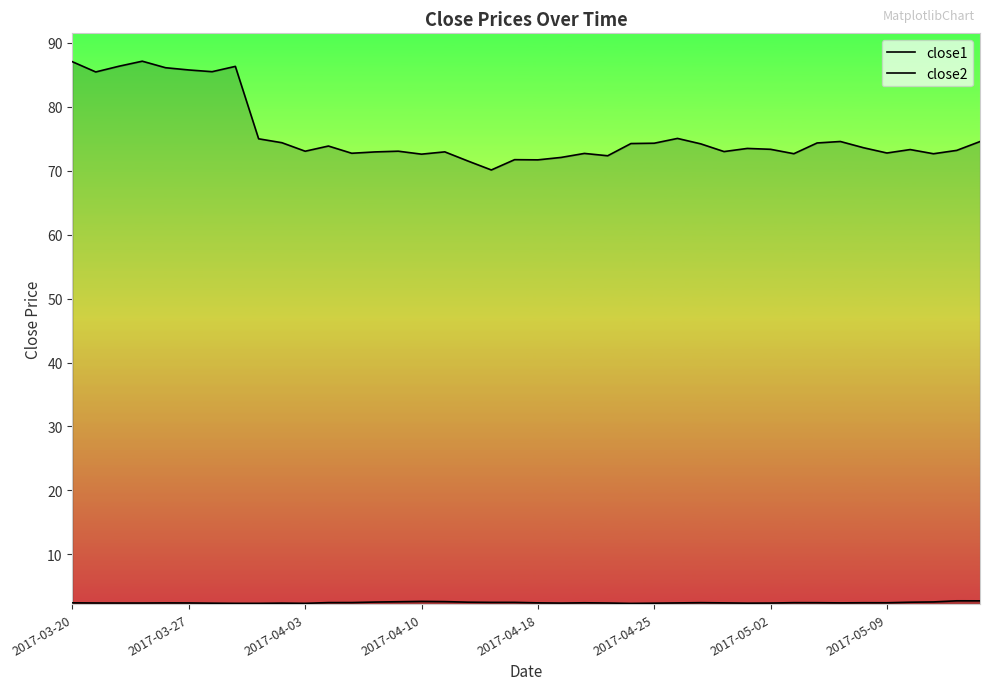

Is this an area chart (filled region under the line)?

No